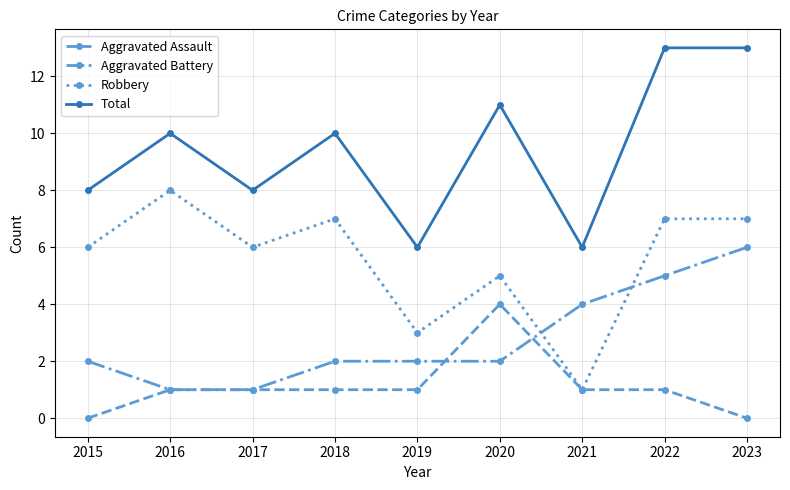

What is the maximum value shown in the chart?

13